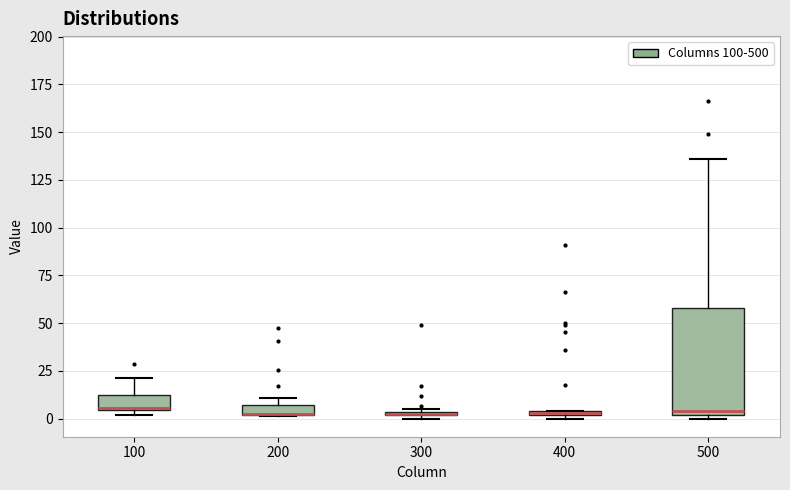

Where is the lower edge of the box at x = 400 on the y-axis? The values are not printed on the chart, so give them approximately, as read against the axis.

0